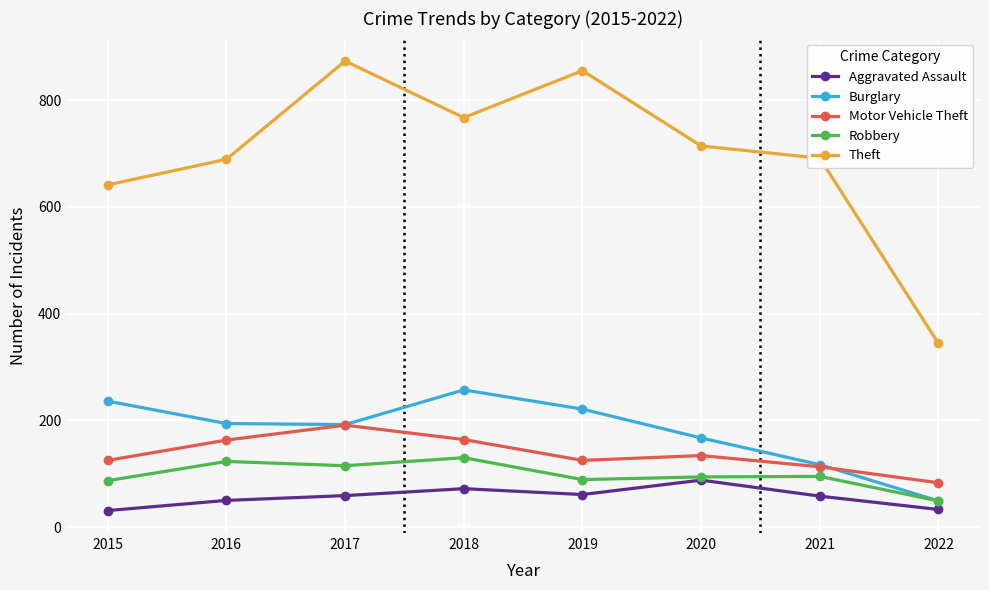

What is the minimum value for Aggravated Assault?

31